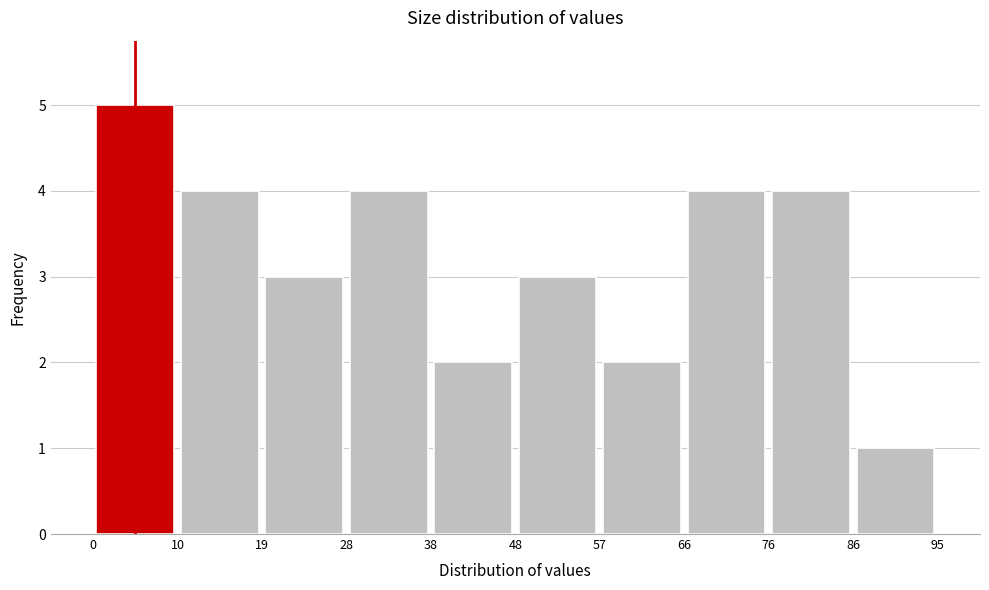

Over which range of the x-axis is the bar tallest?

0 to 10